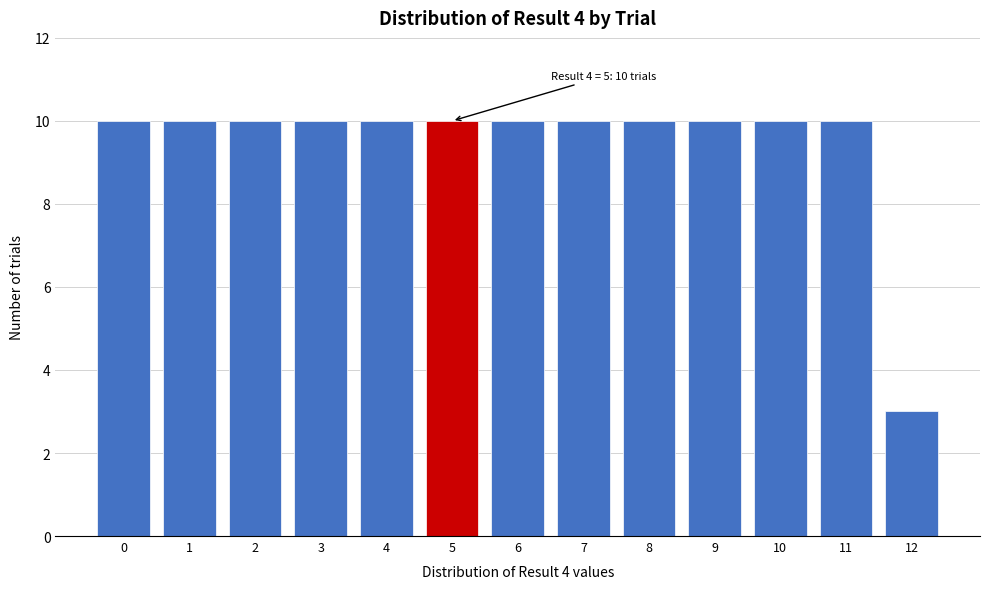

Reading left to right, transcribe all the data shown in this chart.

0=10	1=10	2=10	3=10	4=10	5=10	6=10	7=10	8=10	9=10	10=10	11=10	12=3